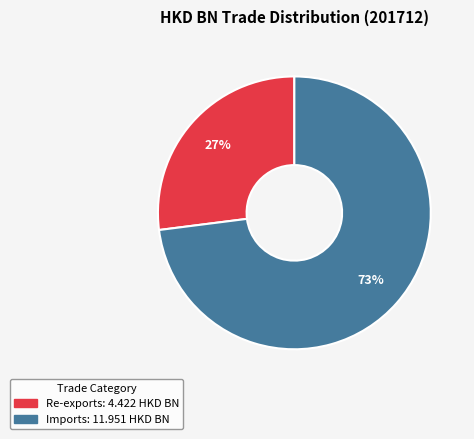

Which has a higher value, Imports or Re-exports?

Imports